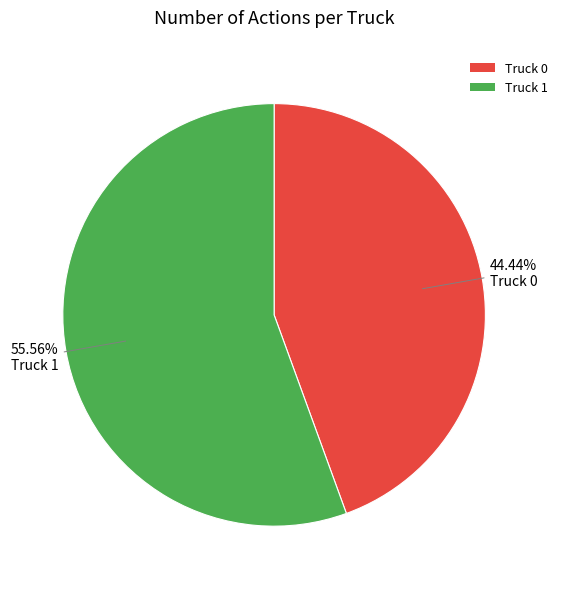

Which slice is the largest?

Truck 1